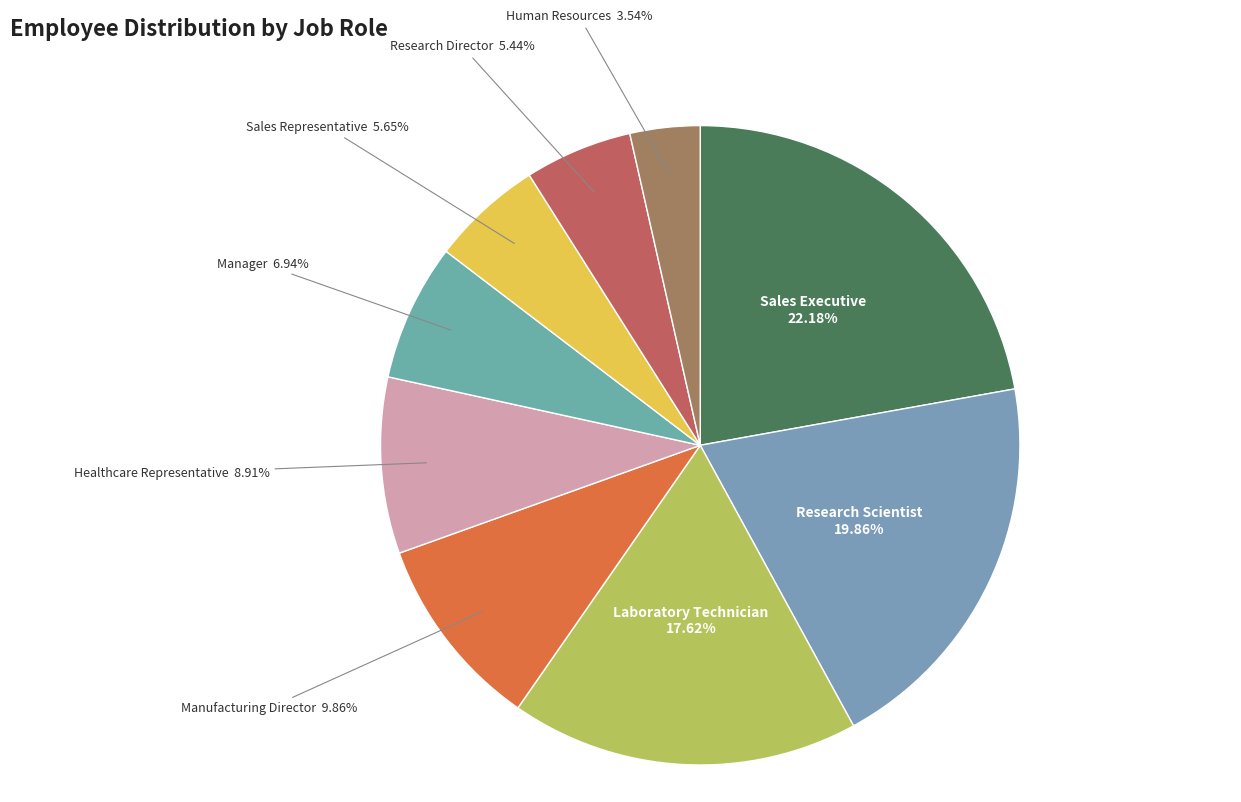

Which slice is the largest?

Sales Executive